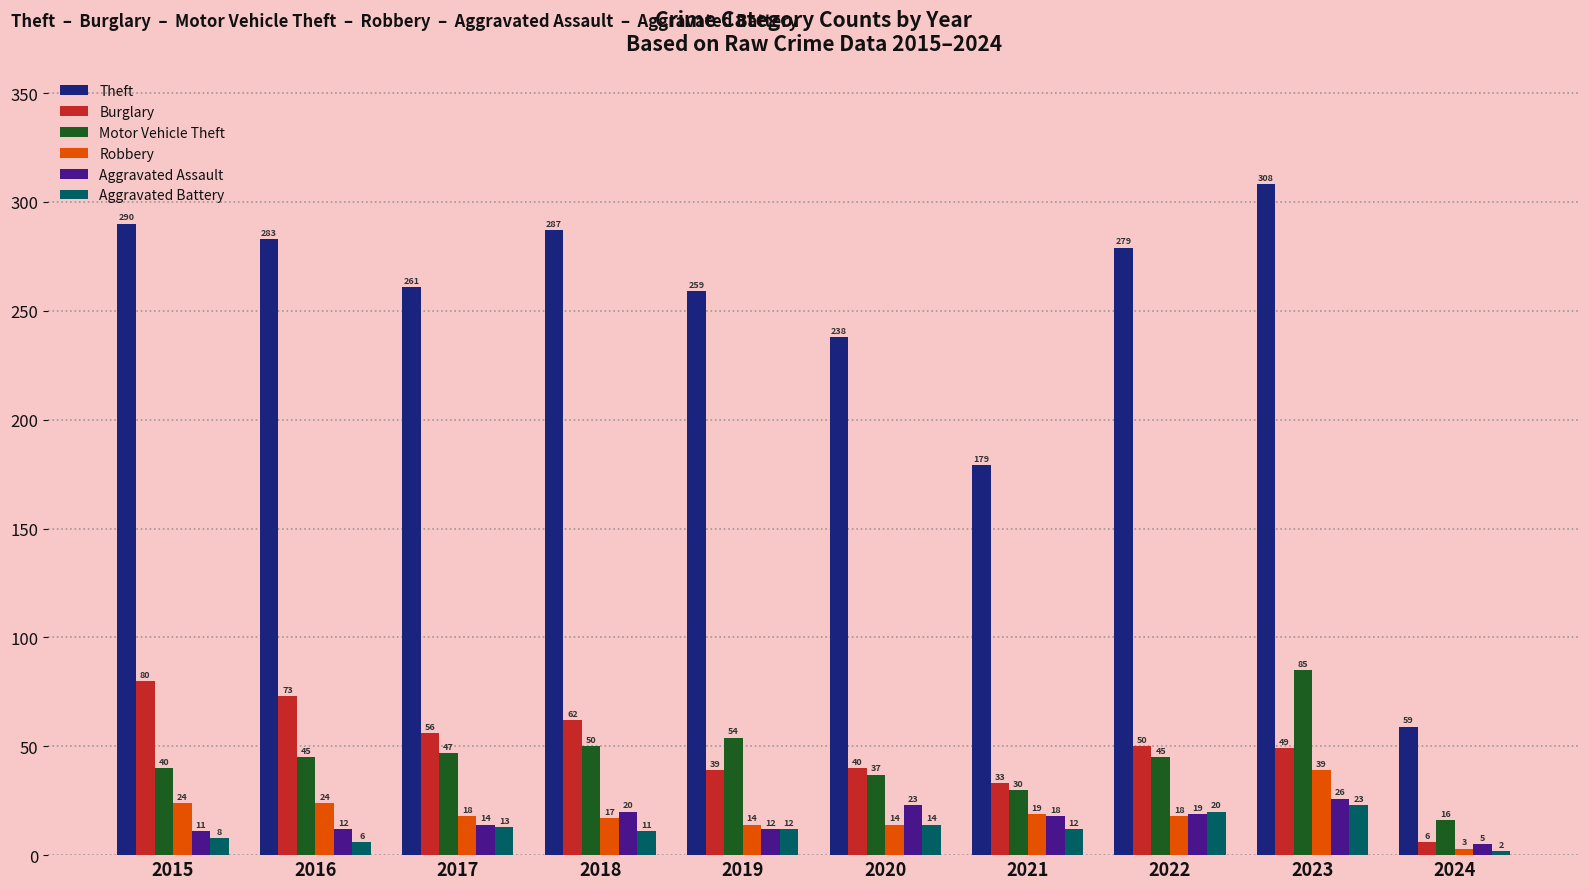

How many values in the Aggravated Assault series are below 18?

5